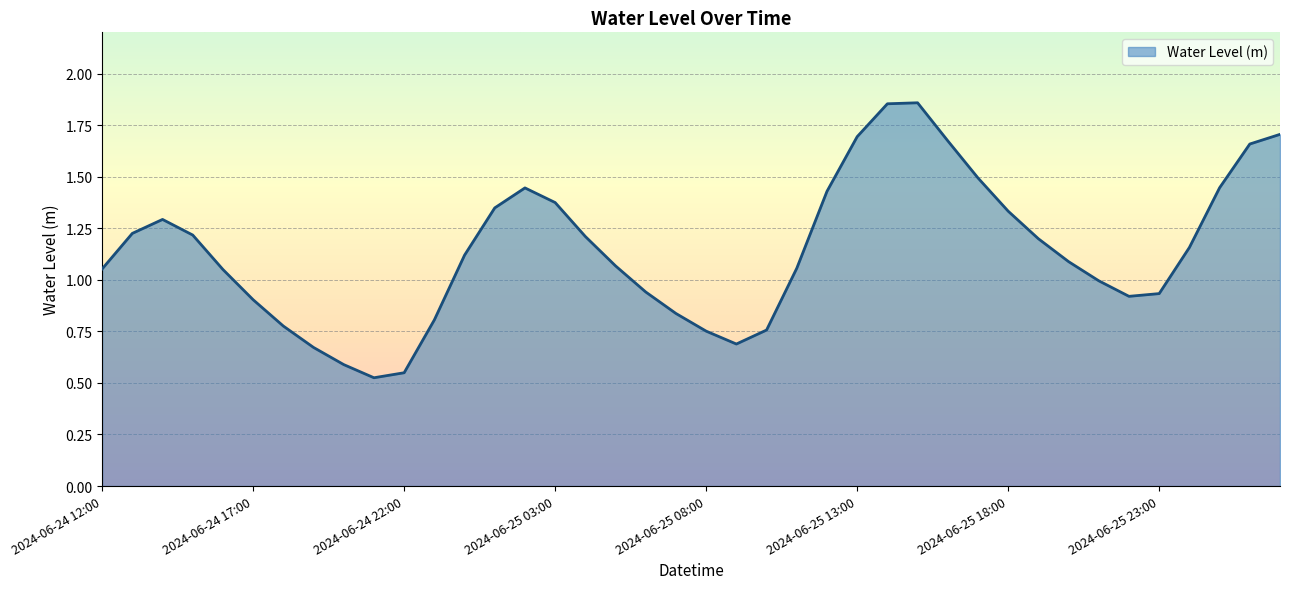

Rank the categories by value from lowest to highest.

2024-06-24 21:00, 2024-06-24 22:00, 2024-06-24 20:00, 2024-06-24 19:00, 2024-06-25 09:00, 2024-06-25 08:00, 2024-06-25 10:00, 2024-06-24 18:00, 2024-06-24 23:00, 2024-06-25 07:00, 2024-06-24 17:00, 2024-06-25 22:00, 2024-06-25 23:00, 2024-06-25 06:00, 2024-06-25 21:00, 2024-06-24 16:00, 2024-06-24 12:00, 2024-06-25 11:00, 2024-06-25 05:00, 2024-06-25 20:00, 2024-06-25 00:00, 2024-06-26 00:00, 2024-06-25 19:00, 2024-06-25 04:00, 2024-06-24 15:00, 2024-06-24 13:00, 2024-06-24 14:00, 2024-06-25 18:00, 2024-06-25 01:00, 2024-06-25 03:00, 2024-06-25 12:00, 2024-06-25 02:00, 2024-06-26 01:00, 2024-06-25 17:00, 2024-06-26 02:00, 2024-06-25 16:00, 2024-06-25 13:00, 2024-06-26 03:00, 2024-06-25 14:00, 2024-06-25 15:00